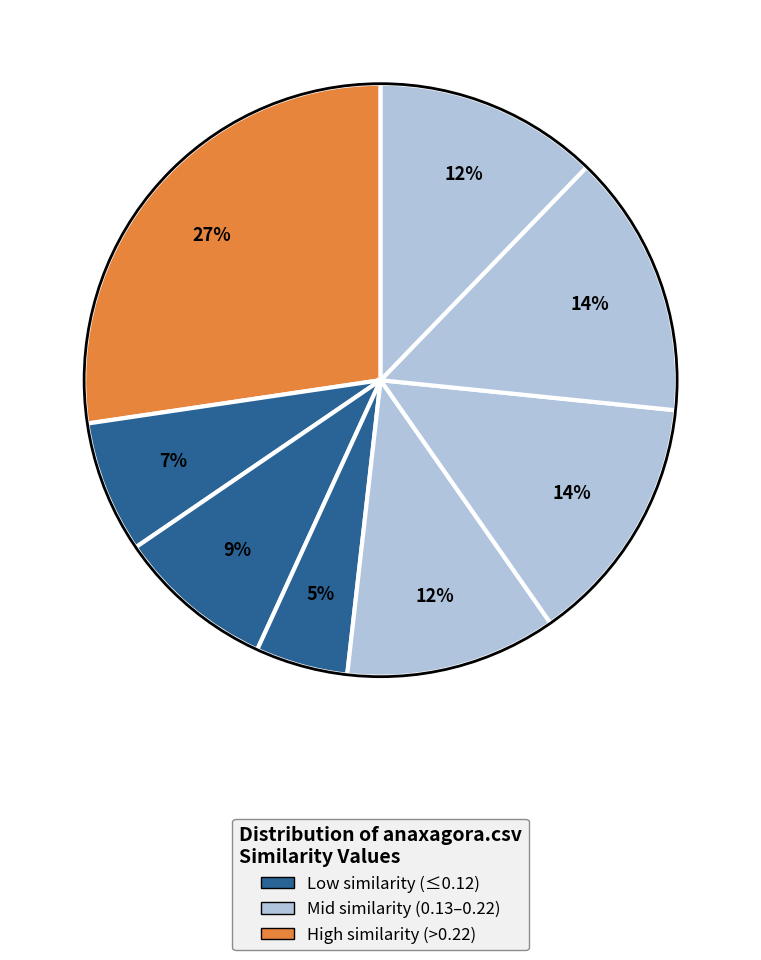

How many segments does this pie chart have?

8